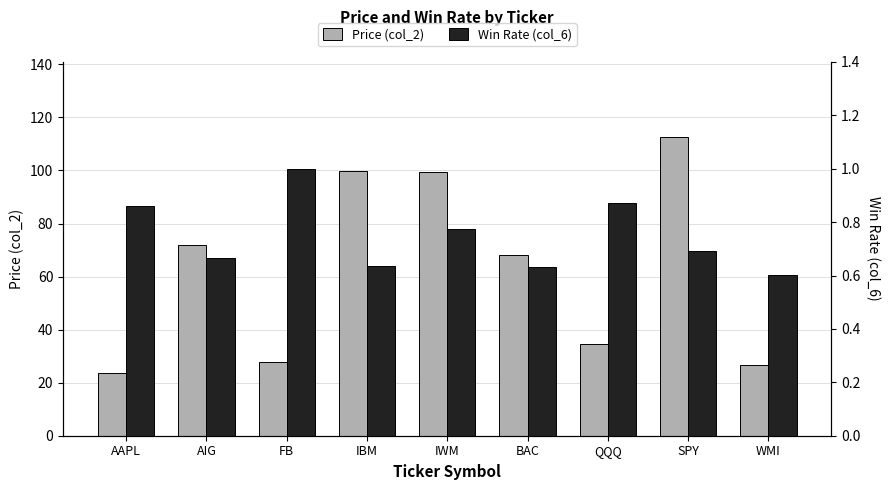

Where does the Price (col_2) series first go above 68?

AIG